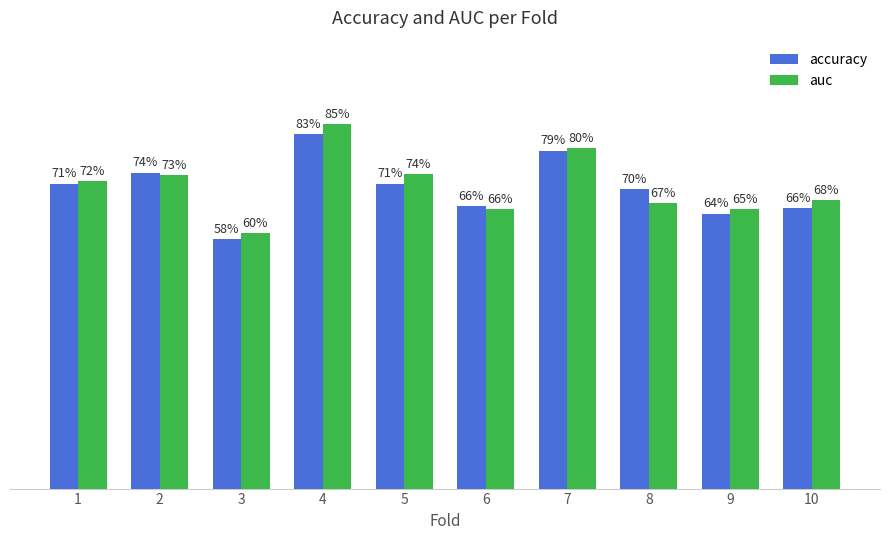

The value of accuracy at 4 is 0.8. True or false?

True